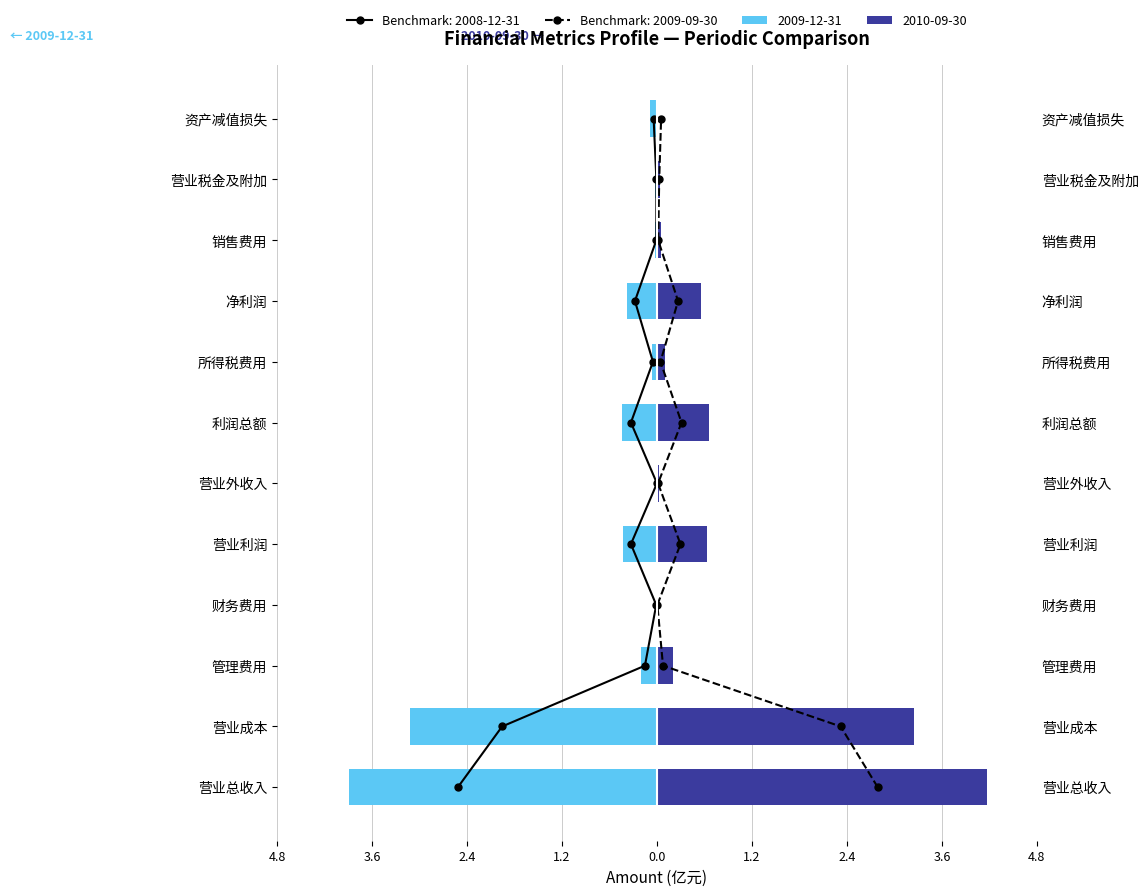

What is the smallest value displayed?

-3.9